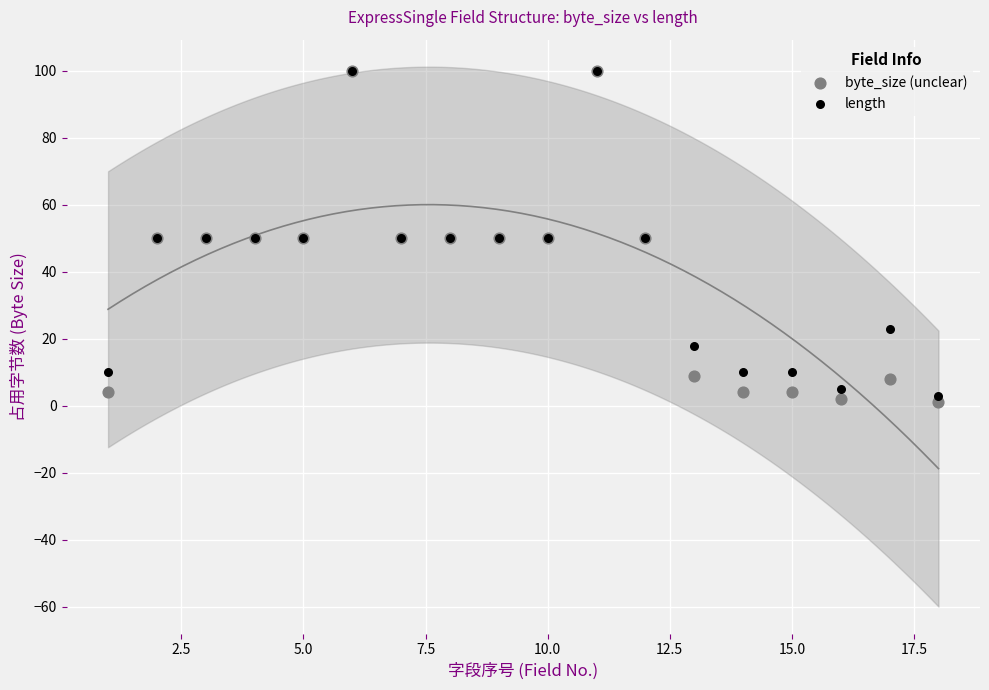

Which series contains the lowest Y value?

byte_size (unclear)